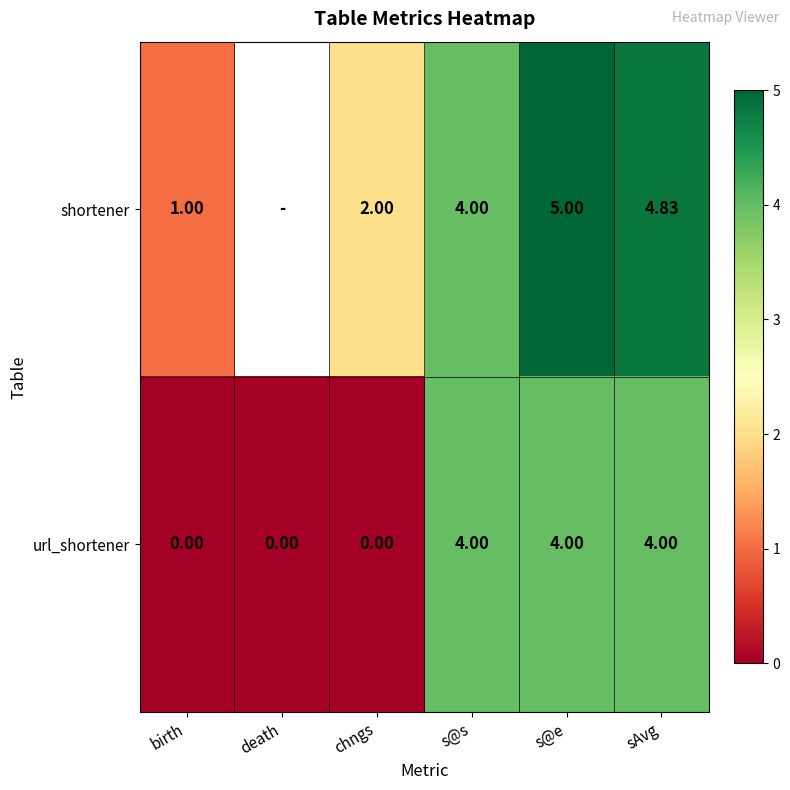

How many values in the url_shortener series are below 4?

3